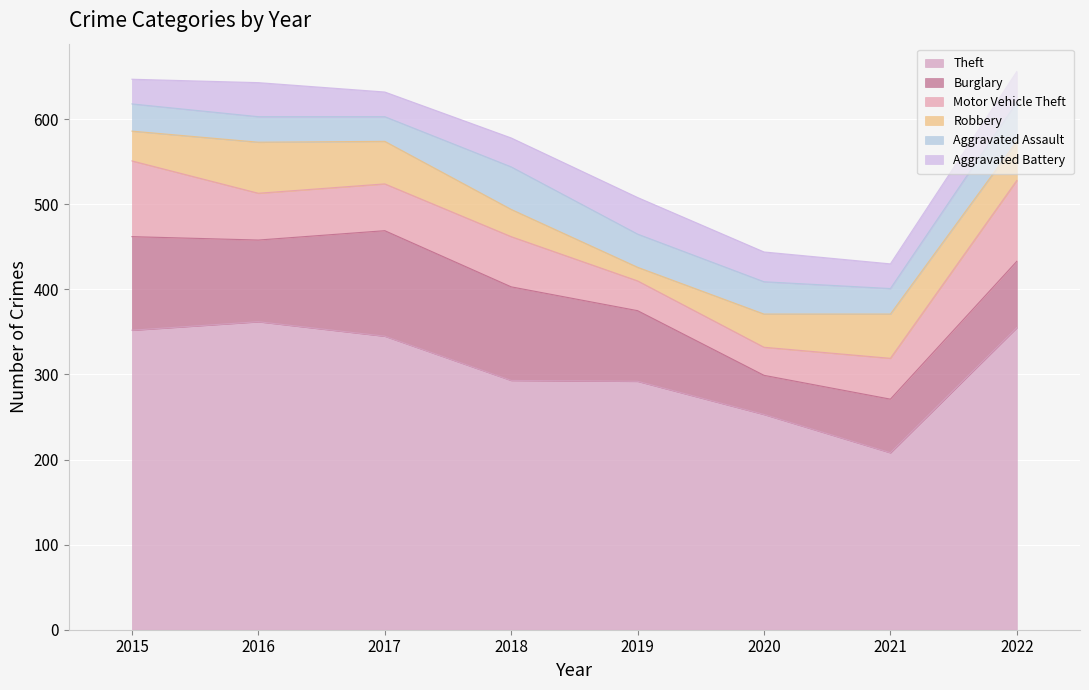

What is the difference between the Aggravated Assault values at 2017 and 2016?

1